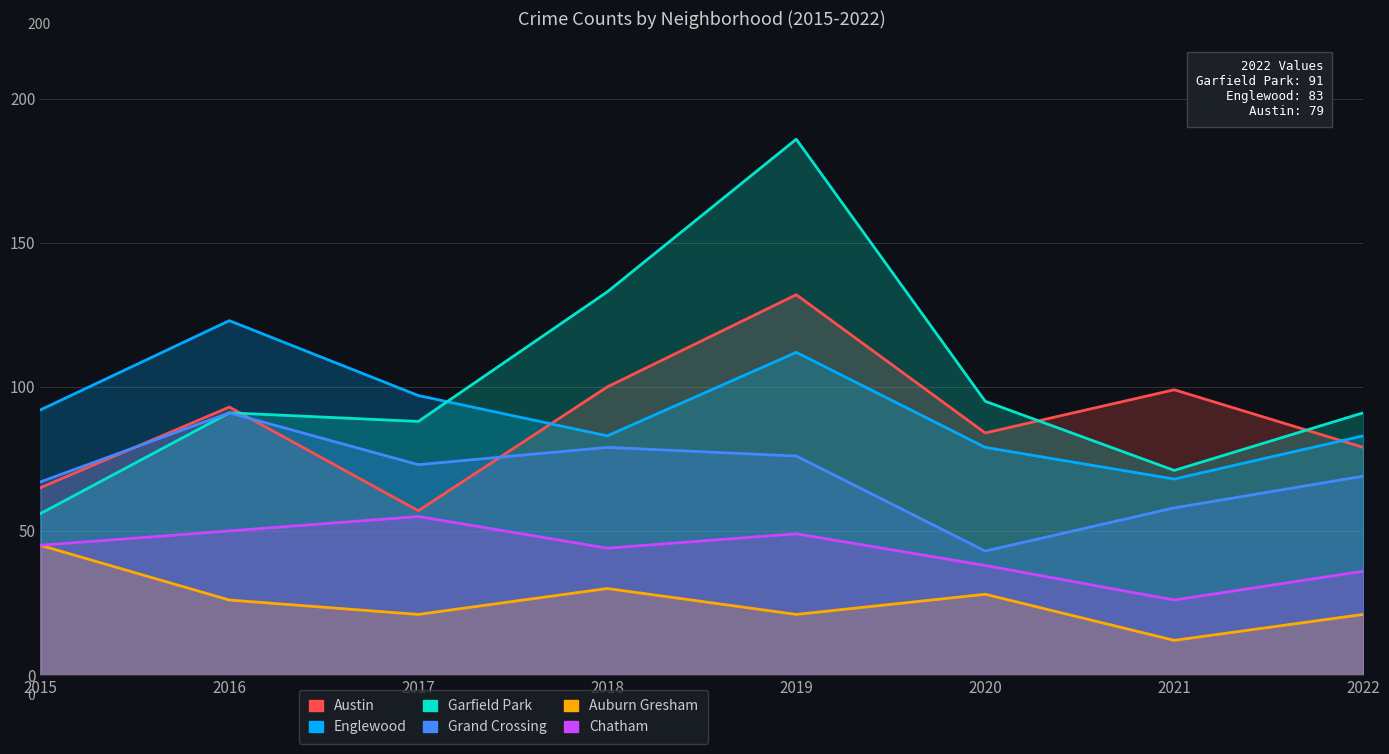

What are all the series names shown in the legend?

Austin, Englewood, Garfield Park, Grand Crossing, Auburn Gresham, Chatham